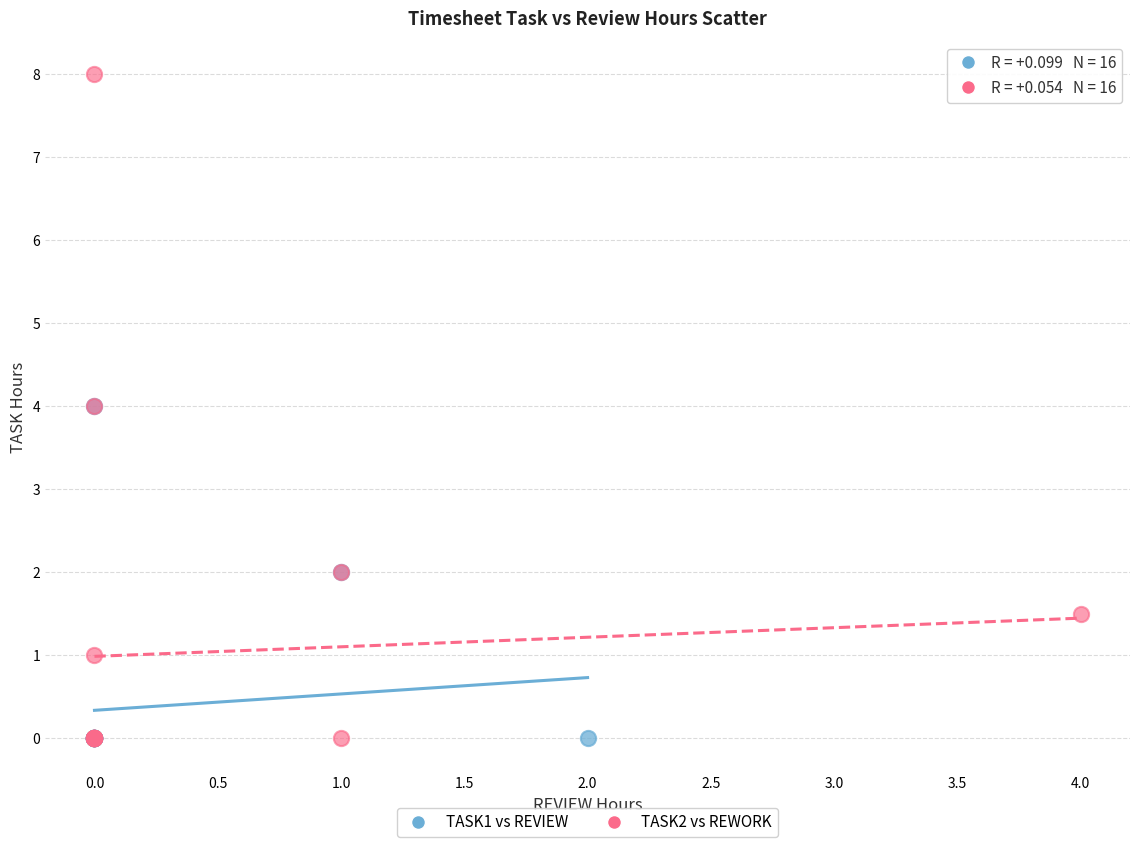

Which series has the largest Y range (max minus min)?

TASK2 vs REWORK